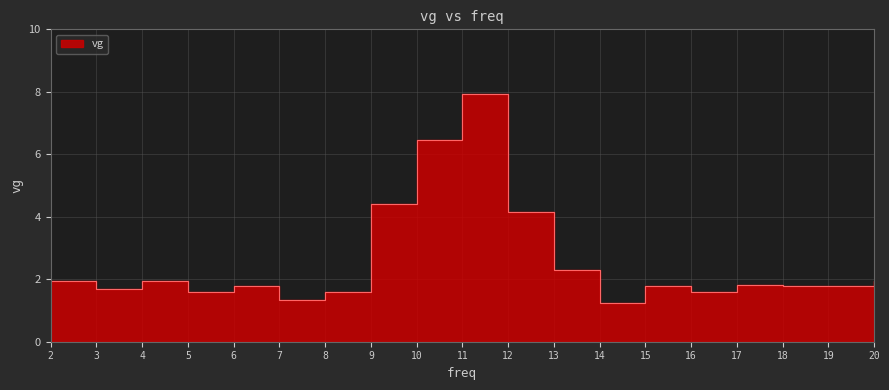

True or false: the data shows 1.8 at 15.

True